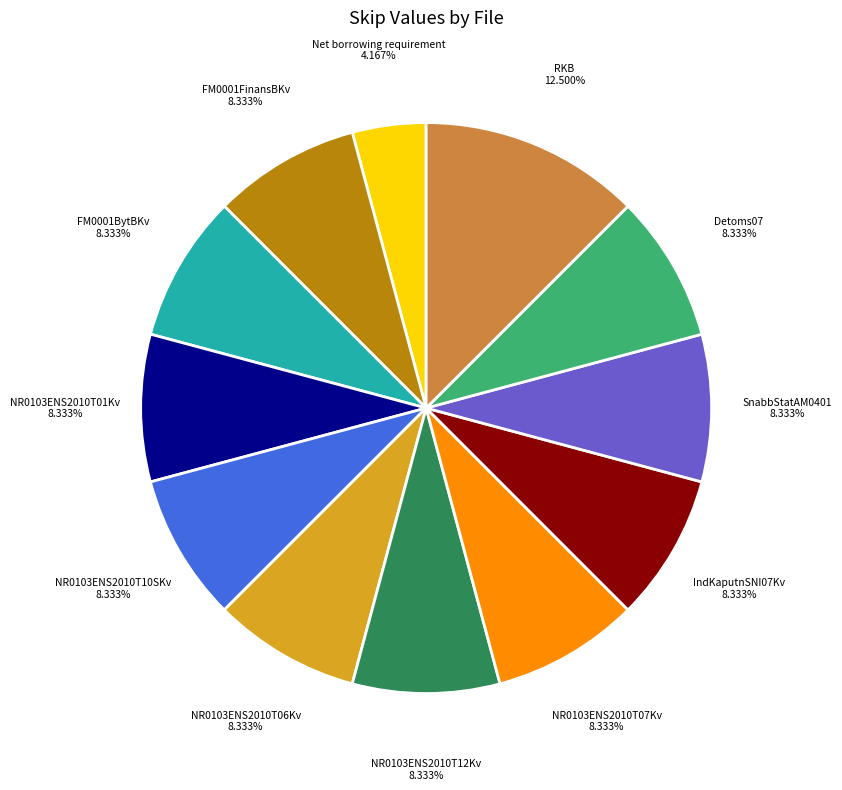

Does any single category account for the majority?

No